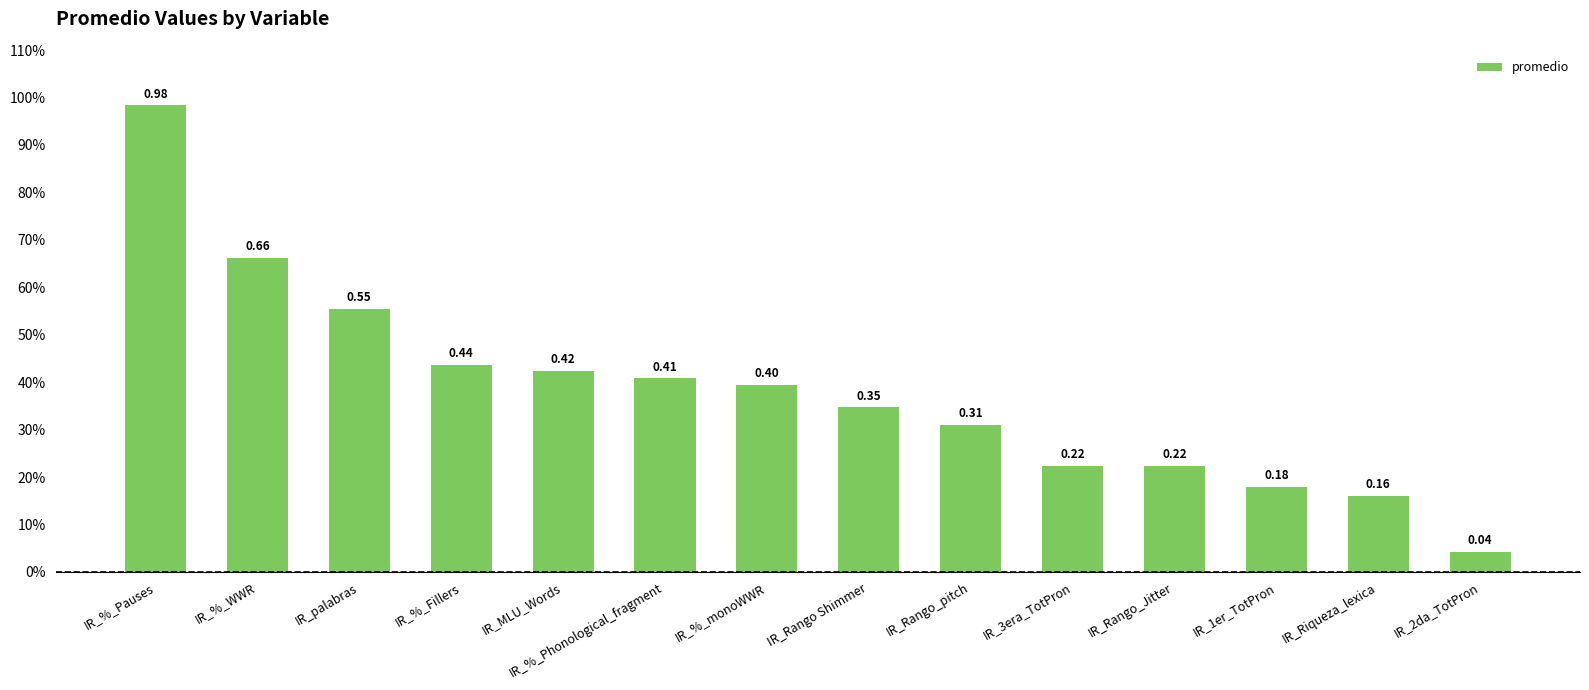

The chart shows a value of 0.9 at IR_%_WWR. True or false?

False